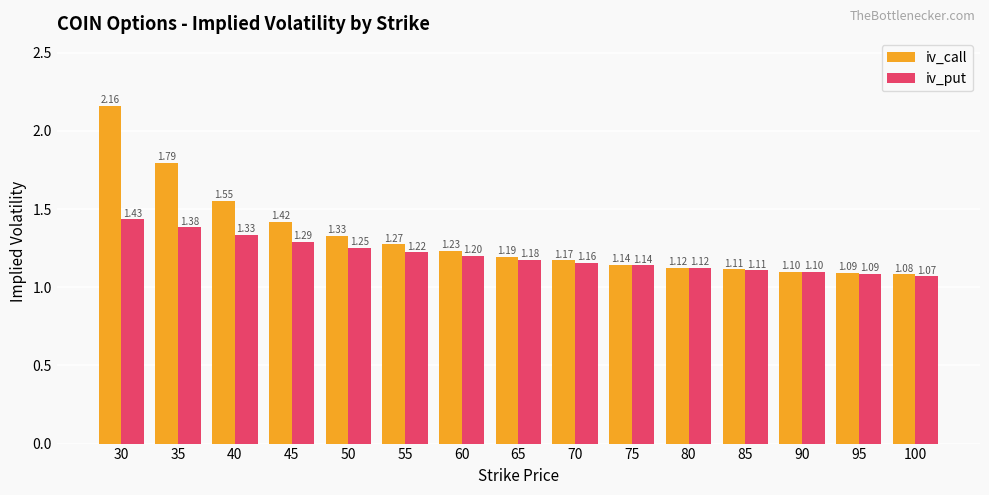

Rank the series at 100 from lowest to highest value.

iv_put, iv_call